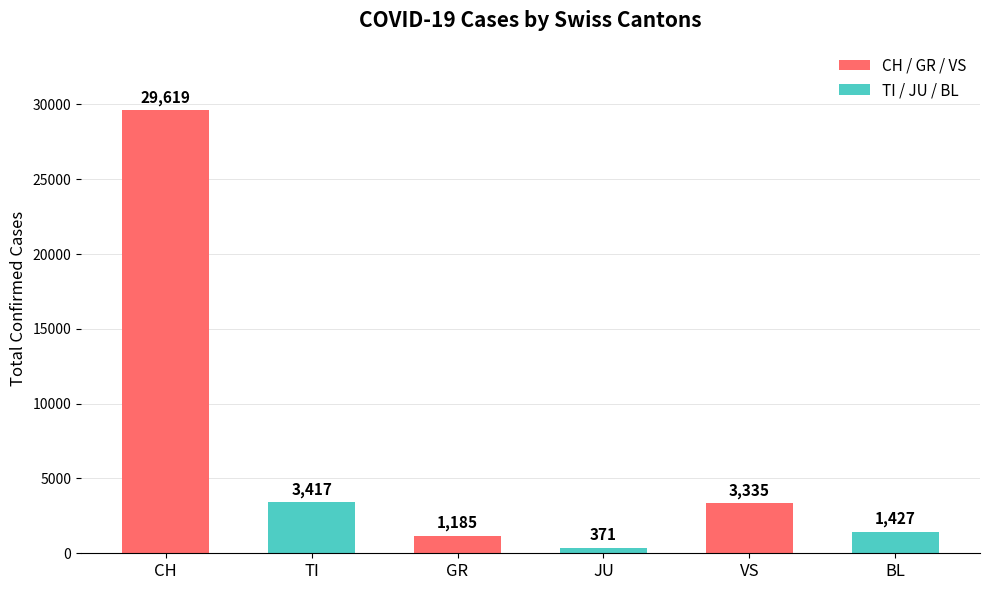

Rank the categories by value from highest to lowest.

CH, TI, VS, BL, GR, JU